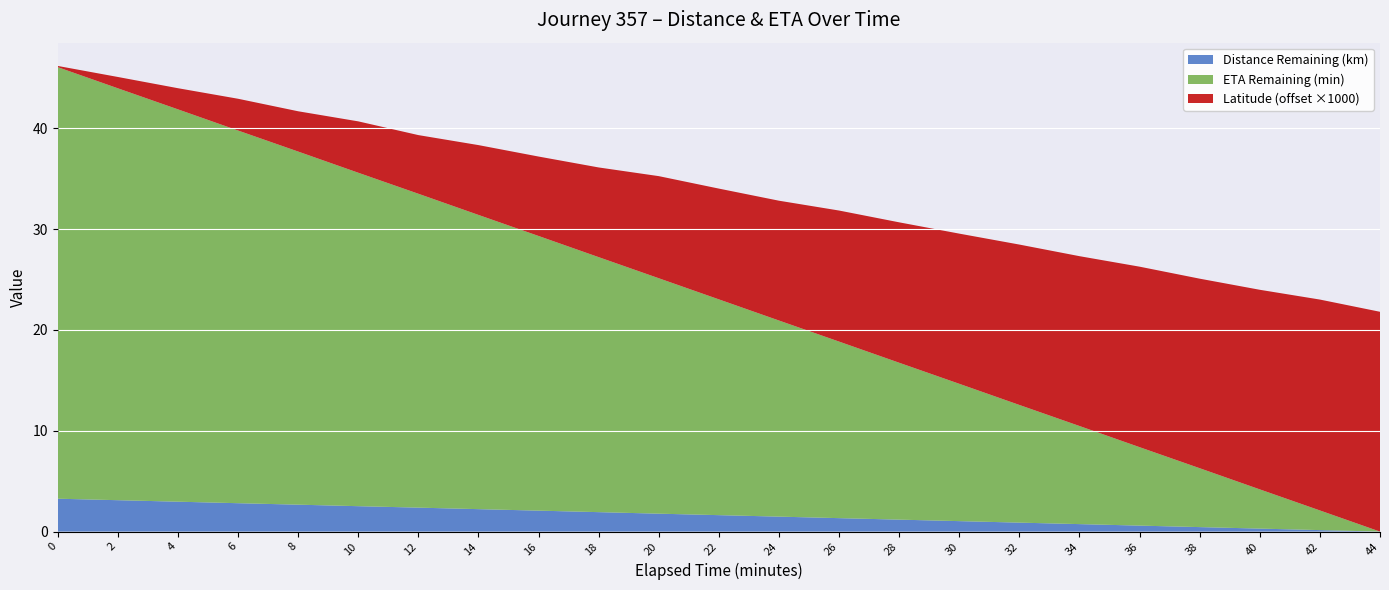

The value of Distance Remaining (km) at 44 is 2.1. True or false?

False